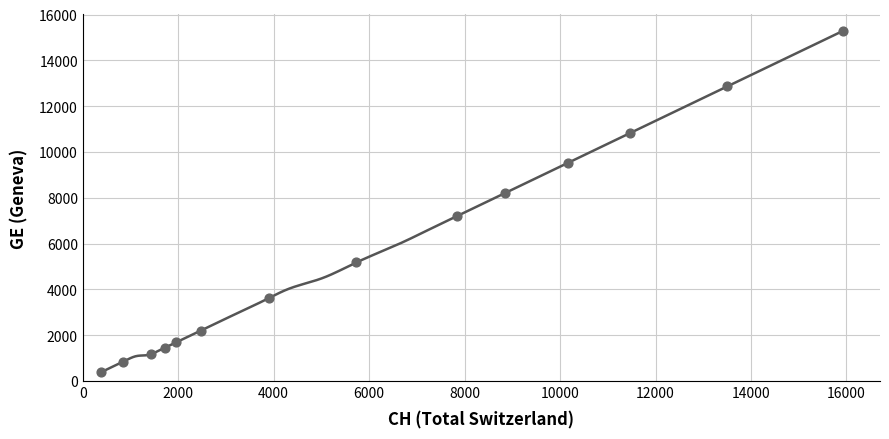

What is the range of X values (max minus min)?

15551